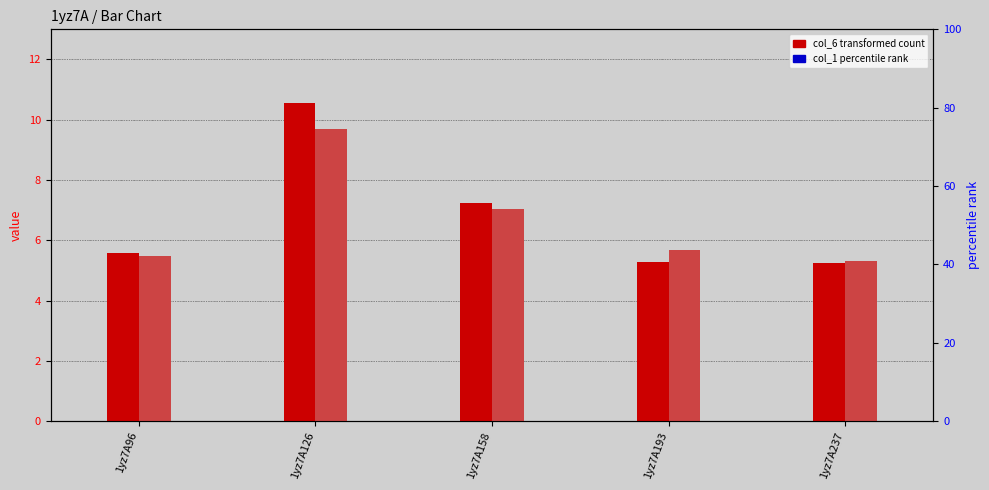

Reading right to left, transcribe all the data shown in this chart.

col_6 (transformed count): 5.2	5.3	7.2	10.6	5.6
col_7 (transformed count): 5.3	5.7	7.0	9.7	5.5
col_1 (percentile rank): 0.0	0.0	0.0	0.0	0.0
col_2 (percentile rank): 0.0	0.0	0.0	0.0	0.0